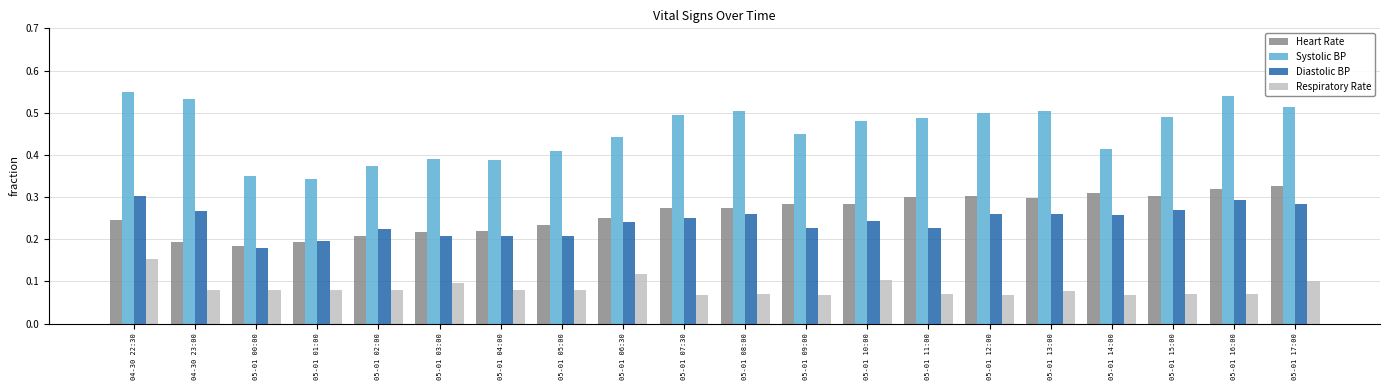

What is the sum of all Systolic BP values?

9.2